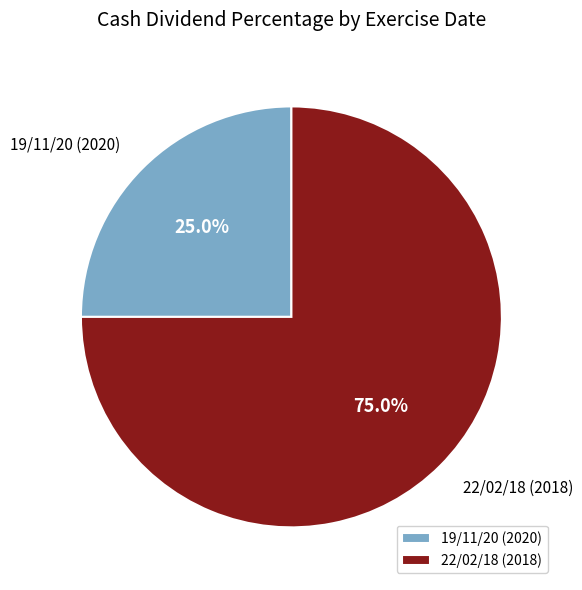

True or false: 19/11/20 (2020) accounts for 25% of the total.

True